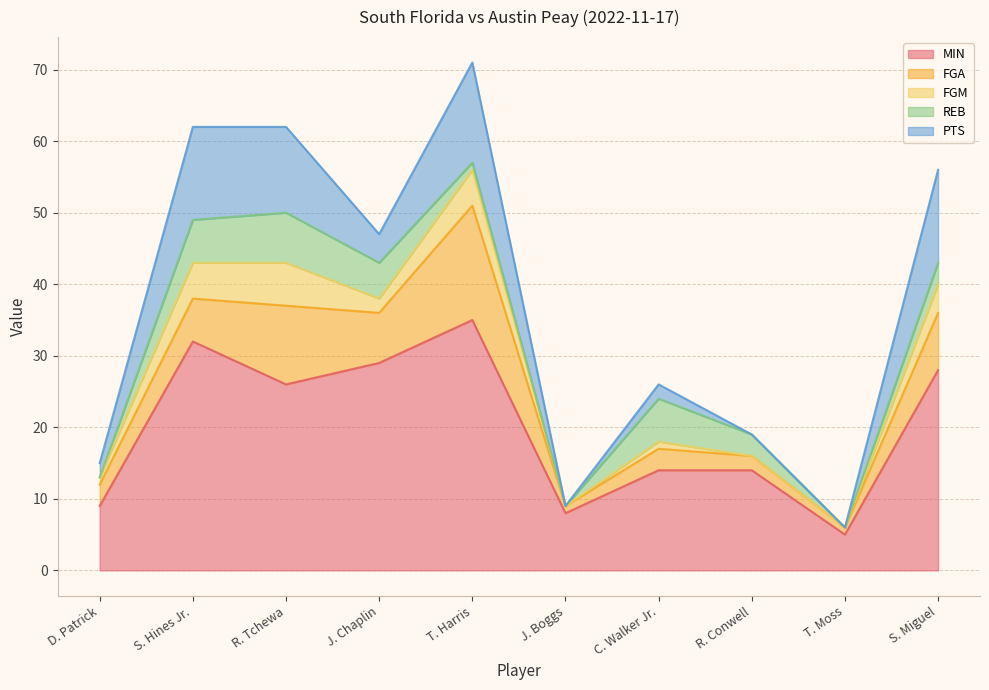

What position from the left is R. Conwell?

8